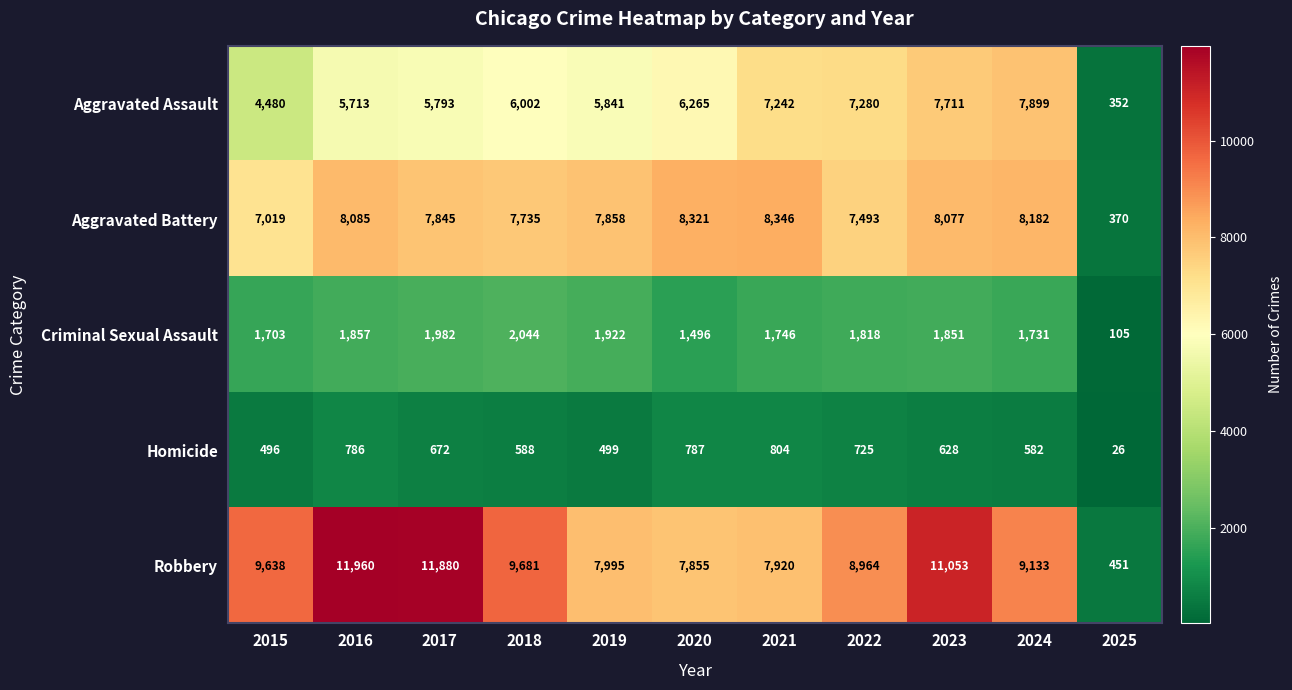

What is the difference between the second highest and minimum values in the Criminal Sexual Assault series?

1877